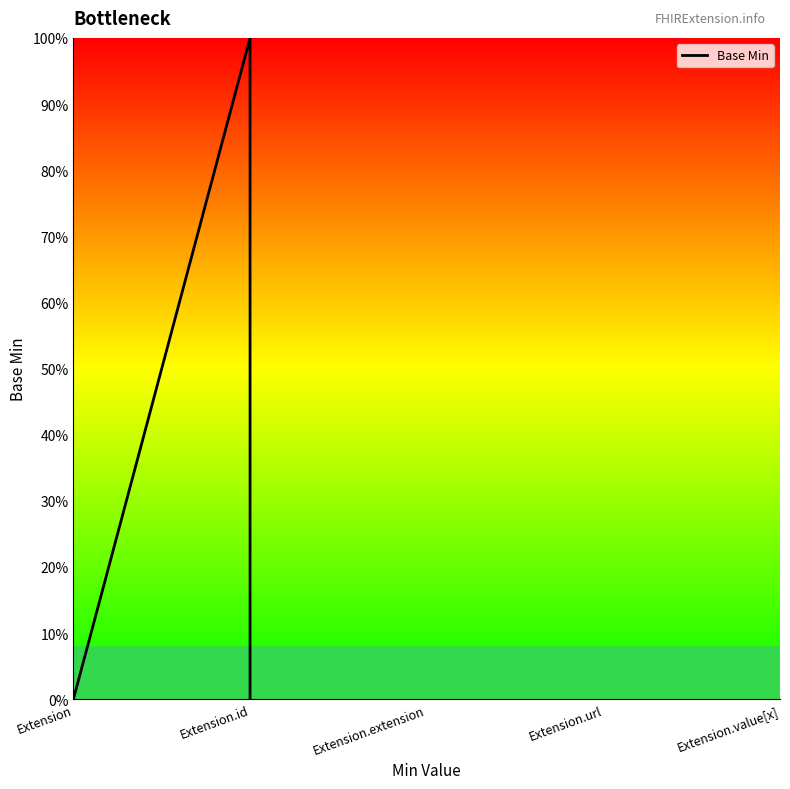

Count the values in the range 0 to 1.

5